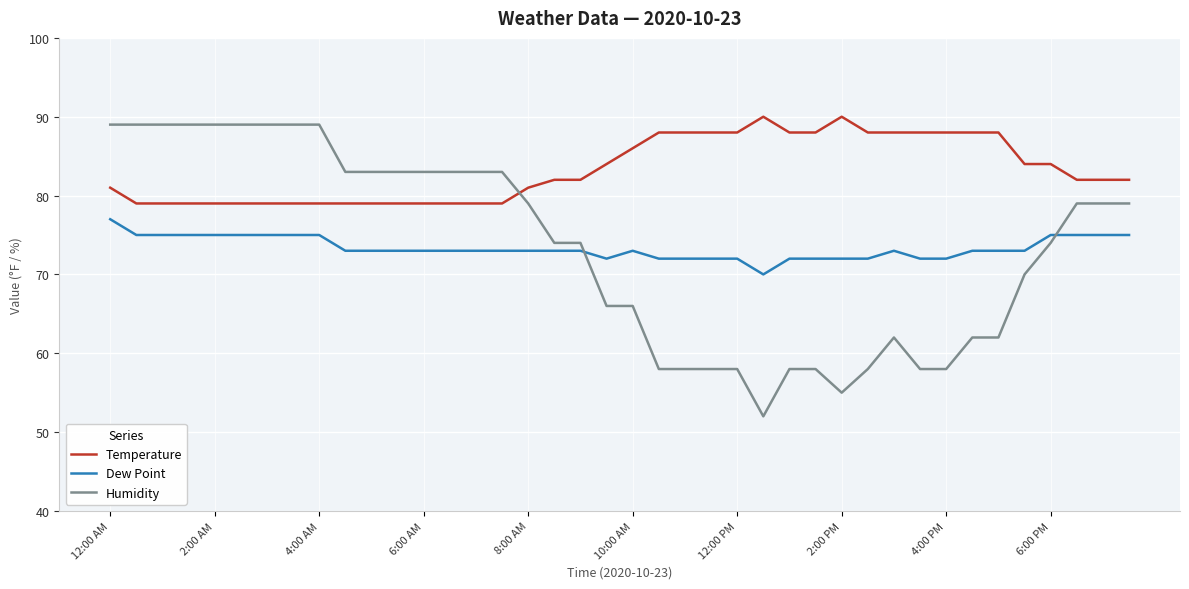

How many times do Temperature and Humidity cross each other?

1